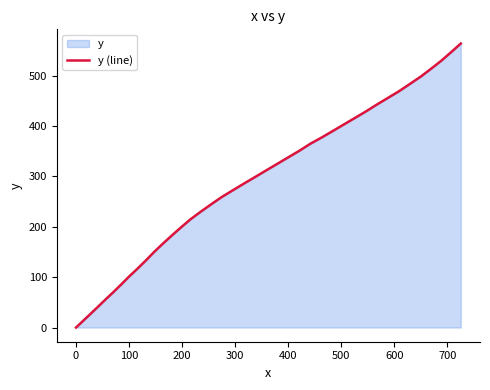

How many categories are shown in the chart?

40